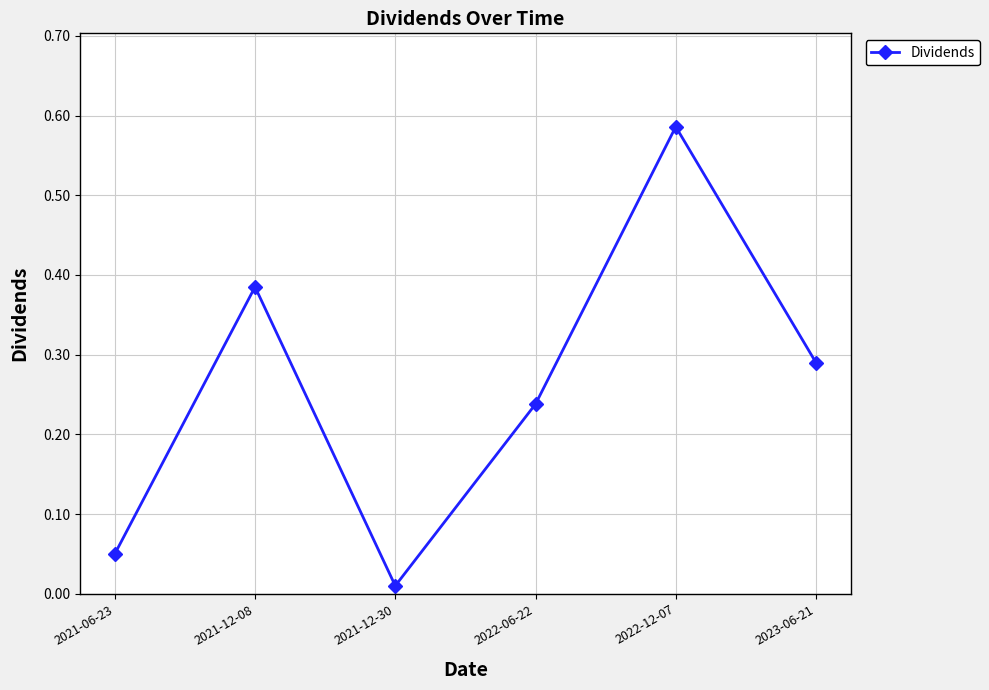

At which category does the chart reach its peak across all series?

2022-12-07